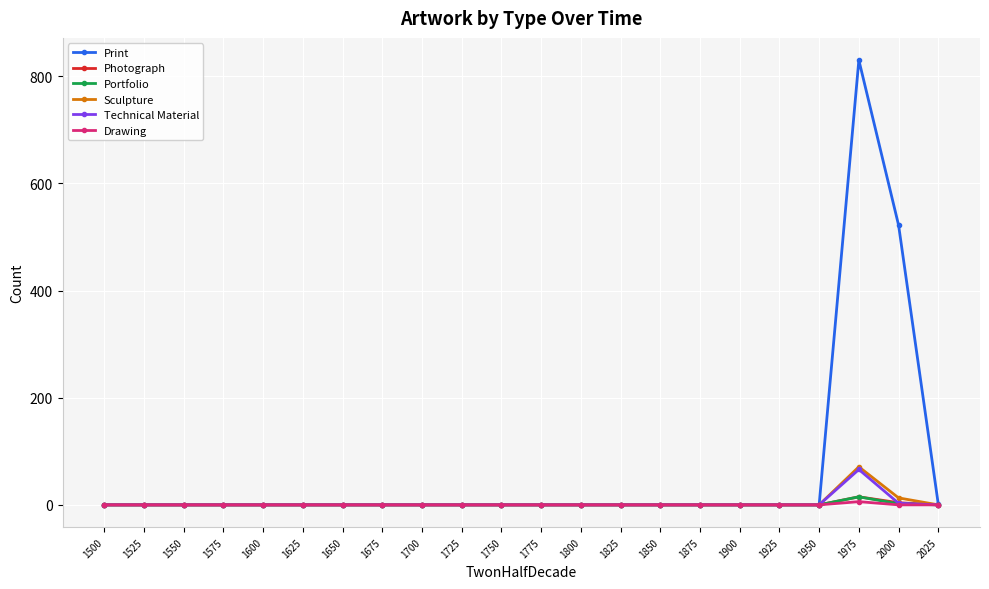

The Drawing series shows 0 at 1950. True or false?

True